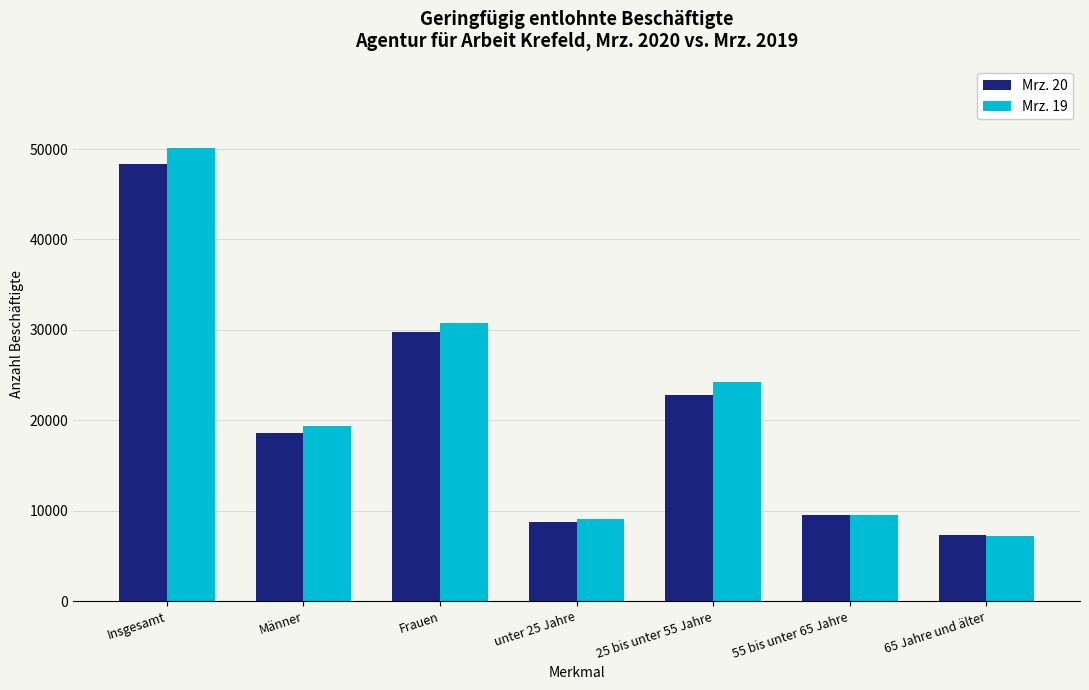

What is the difference between the Mrz. 19 values at Insgesamt and 55 bis unter 65 Jahre?

40539